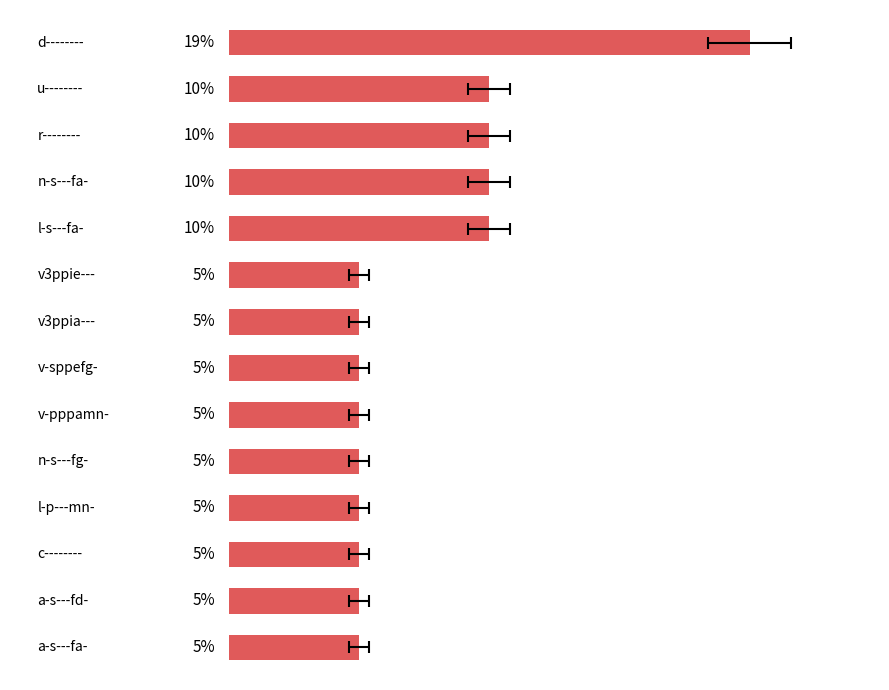

What is the average value?

7.1